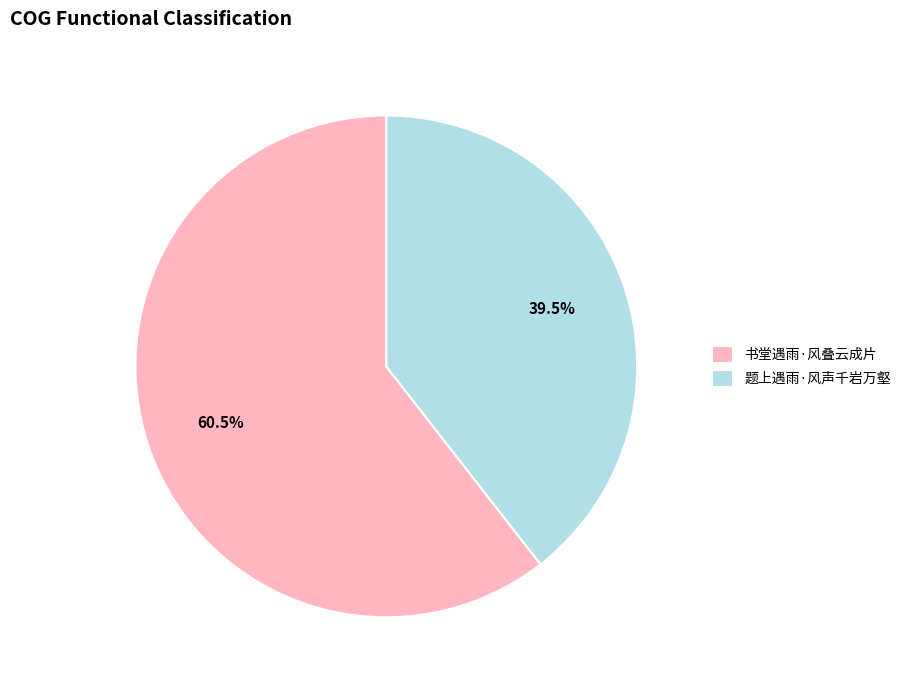

What is the smallest slice in the pie chart?

题上遇雨·风声千岩万壑